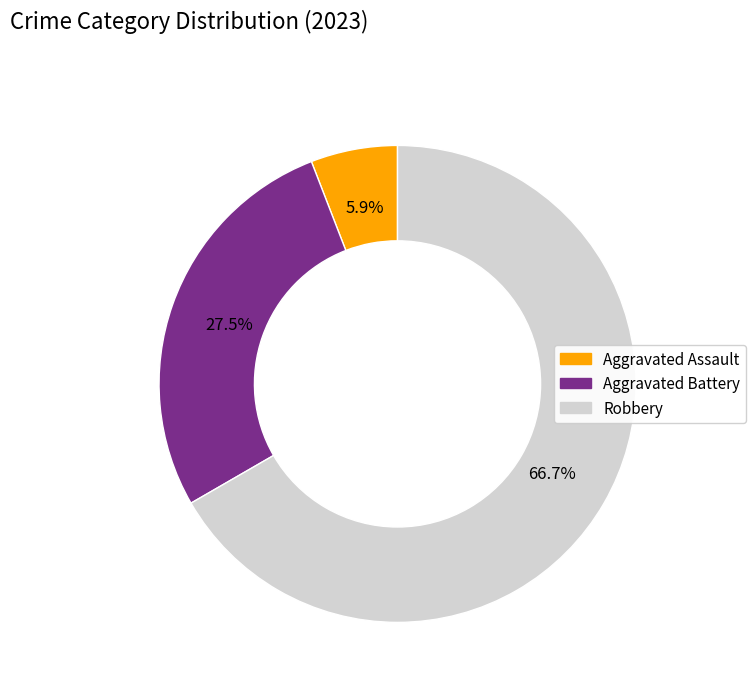

Which slice is the smallest?

Aggravated Assault